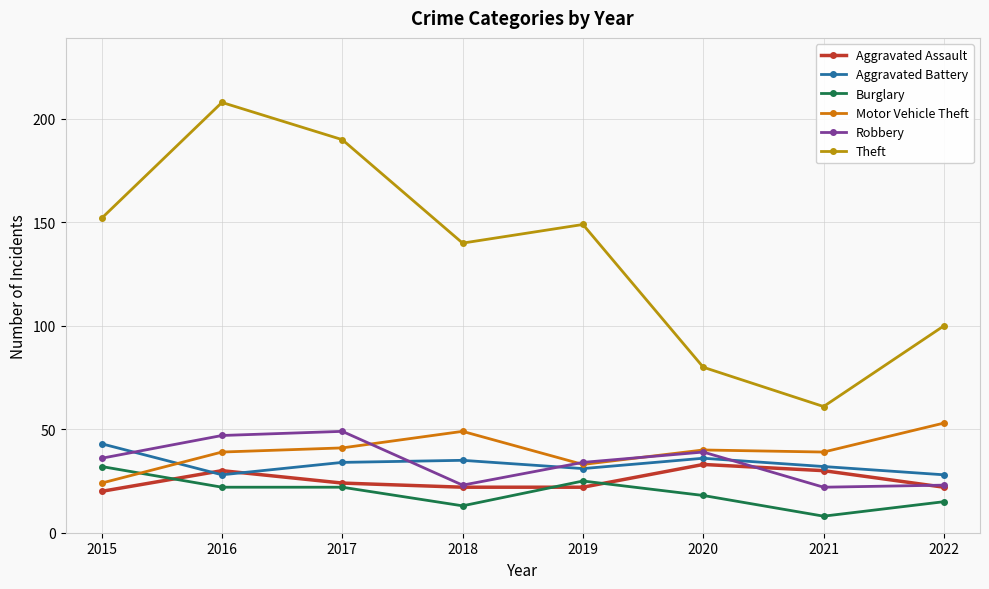

The Robbery series shows 23 at 2018. True or false?

True